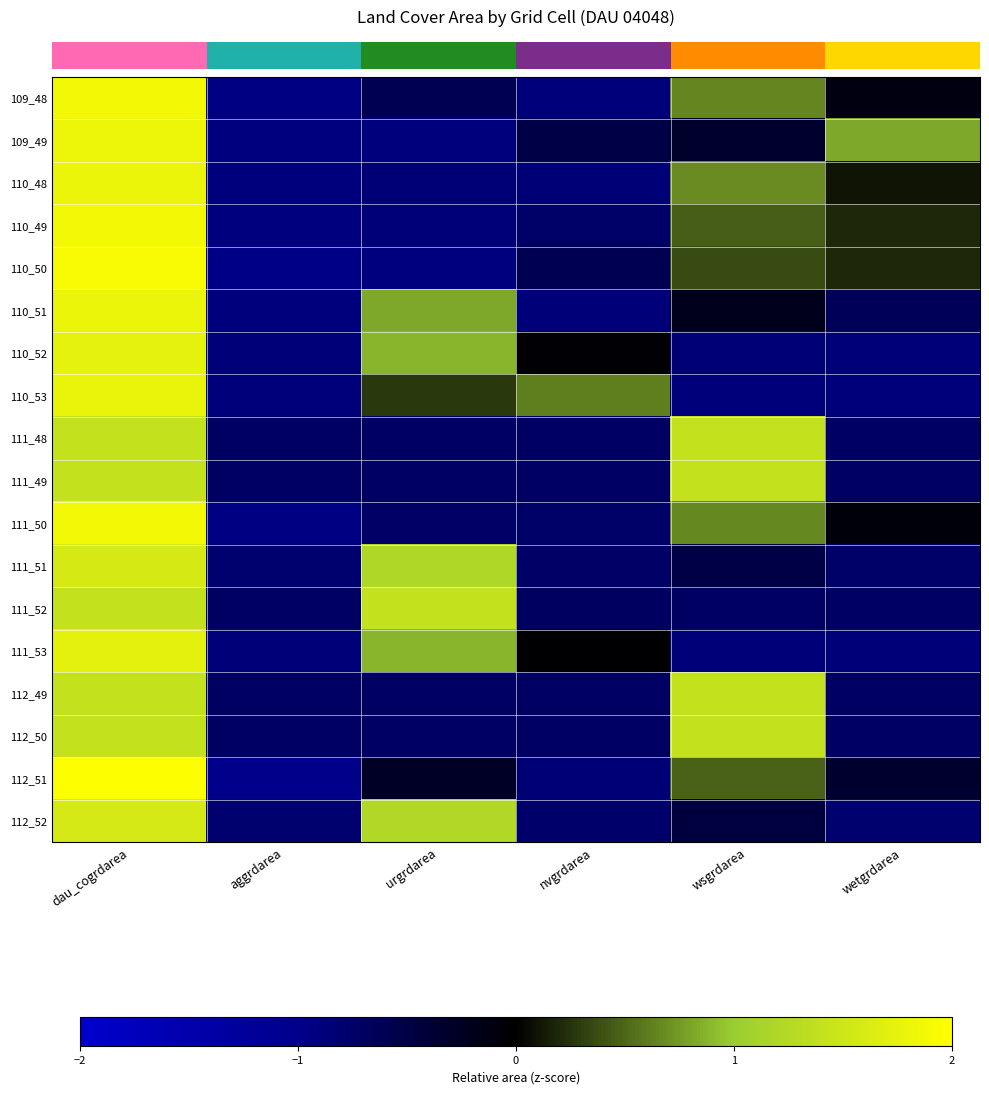

Reading left to right, what are all the values shown in this chart?

row_0: dau_cogrdarea=1.9	aggrdarea=-0.9	urgrdarea=-0.6	nvgrdarea=-0.9	wsgrdarea=0.7	wetgrdarea=-0.1
row_1: dau_cogrdarea=1.8	aggrdarea=-0.9	urgrdarea=-0.9	nvgrdarea=-0.5	wsgrdarea=-0.3	wetgrdarea=0.8
row_2: dau_cogrdarea=1.8	aggrdarea=-0.9	urgrdarea=-0.8	nvgrdarea=-0.9	wsgrdarea=0.7	wetgrdarea=0.1
row_3: dau_cogrdarea=1.9	aggrdarea=-0.9	urgrdarea=-0.9	nvgrdarea=-0.8	wsgrdarea=0.5	wetgrdarea=0.2
row_4: dau_cogrdarea=1.9	aggrdarea=-1.0	urgrdarea=-0.9	nvgrdarea=-0.6	wsgrdarea=0.4	wetgrdarea=0.2
row_5: dau_cogrdarea=1.8	aggrdarea=-0.9	urgrdarea=0.8	nvgrdarea=-0.9	wsgrdarea=-0.2	wetgrdarea=-0.6
row_6: dau_cogrdarea=1.7	aggrdarea=-0.9	urgrdarea=0.9	nvgrdarea=-0.0	wsgrdarea=-0.8	wetgrdarea=-0.9
row_7: dau_cogrdarea=1.8	aggrdarea=-0.9	urgrdarea=0.3	nvgrdarea=0.6	wsgrdarea=-0.9	wetgrdarea=-0.9
row_8: dau_cogrdarea=1.4	aggrdarea=-0.7	urgrdarea=-0.7	nvgrdarea=-0.7	wsgrdarea=1.4	wetgrdarea=-0.7
row_9: dau_cogrdarea=1.4	aggrdarea=-0.7	urgrdarea=-0.7	nvgrdarea=-0.7	wsgrdarea=1.4	wetgrdarea=-0.7
row_10: dau_cogrdarea=1.9	aggrdarea=-0.9	urgrdarea=-0.7	nvgrdarea=-0.8	wsgrdarea=0.7	wetgrdarea=-0.1
row_11: dau_cogrdarea=1.6	aggrdarea=-0.8	urgrdarea=1.2	nvgrdarea=-0.7	wsgrdarea=-0.5	wetgrdarea=-0.8
row_12: dau_cogrdarea=1.4	aggrdarea=-0.7	urgrdarea=1.4	nvgrdarea=-0.7	wsgrdarea=-0.7	wetgrdarea=-0.7
row_13: dau_cogrdarea=1.7	aggrdarea=-0.9	urgrdarea=0.9	nvgrdarea=-0.0	wsgrdarea=-0.9	wetgrdarea=-0.9
row_14: dau_cogrdarea=1.4	aggrdarea=-0.7	urgrdarea=-0.7	nvgrdarea=-0.7	wsgrdarea=1.4	wetgrdarea=-0.7
row_15: dau_cogrdarea=1.4	aggrdarea=-0.7	urgrdarea=-0.7	nvgrdarea=-0.7	wsgrdarea=1.4	wetgrdarea=-0.7
row_16: dau_cogrdarea=2.0	aggrdarea=-1.0	urgrdarea=-0.3	nvgrdarea=-0.9	wsgrdarea=0.5	wetgrdarea=-0.3
row_17: dau_cogrdarea=1.6	aggrdarea=-0.8	urgrdarea=1.2	nvgrdarea=-0.8	wsgrdarea=-0.4	wetgrdarea=-0.8